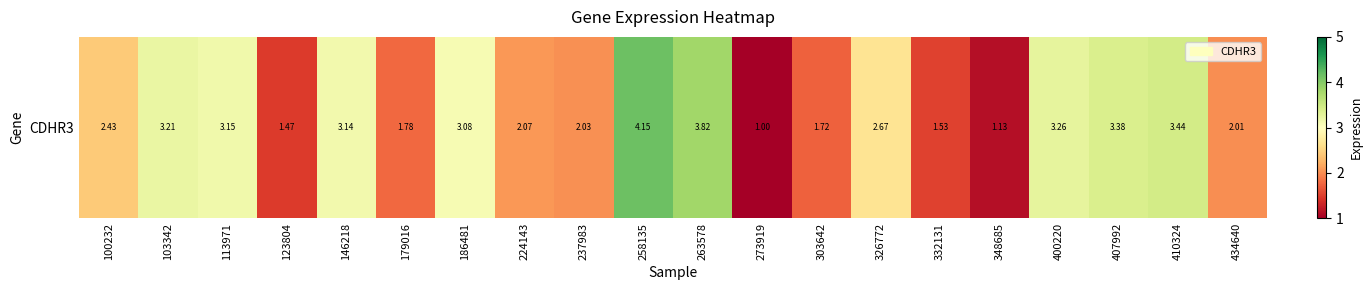

Where is the data nearest to the value 2?

434640